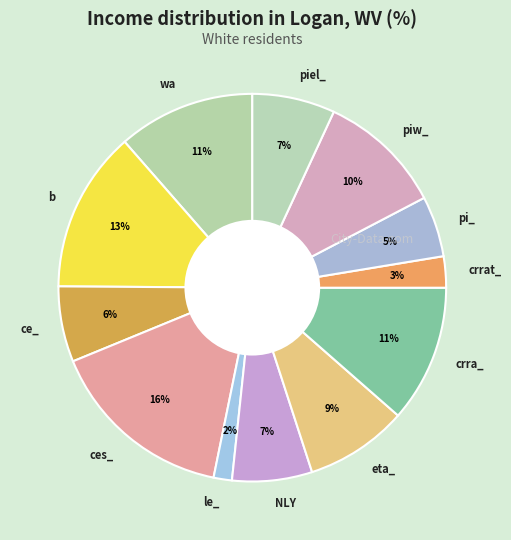

Is the sum of ce_ and piel_ greater than half?

No